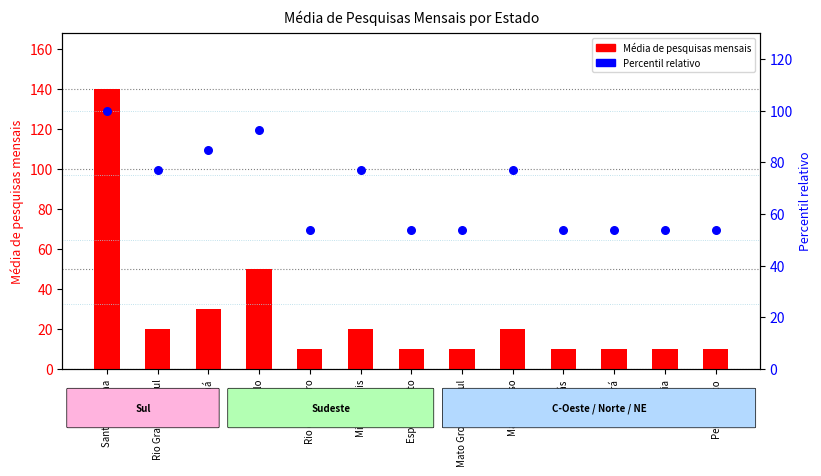

Which series contains the lowest Y value?

Média de pesquisas mensais